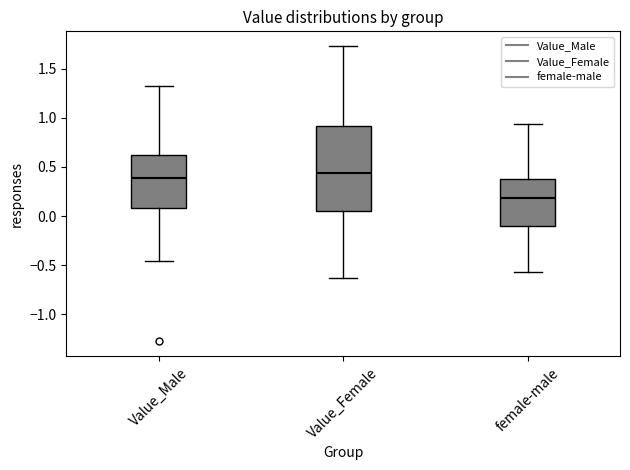

Where is the lower edge of the box for Value_Female on the y-axis? The values are not printed on the chart, so give them approximately, as read against the axis.

0.05